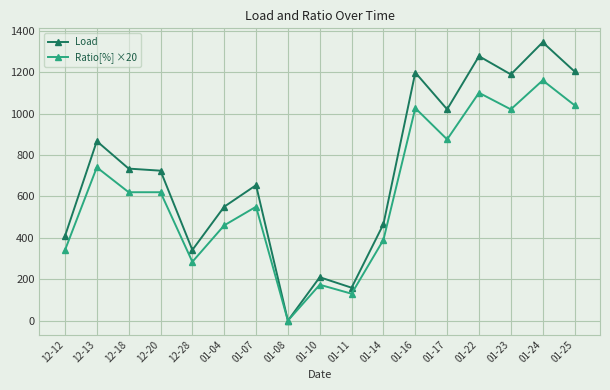

Which label corresponds to the largest value in the chart?

01-24